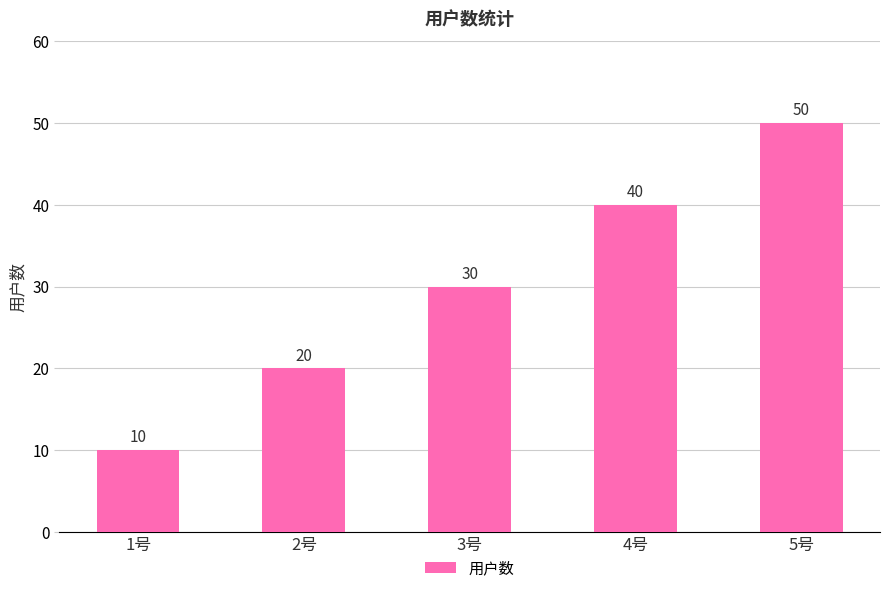

Count the values in the range 20 to 40.

3